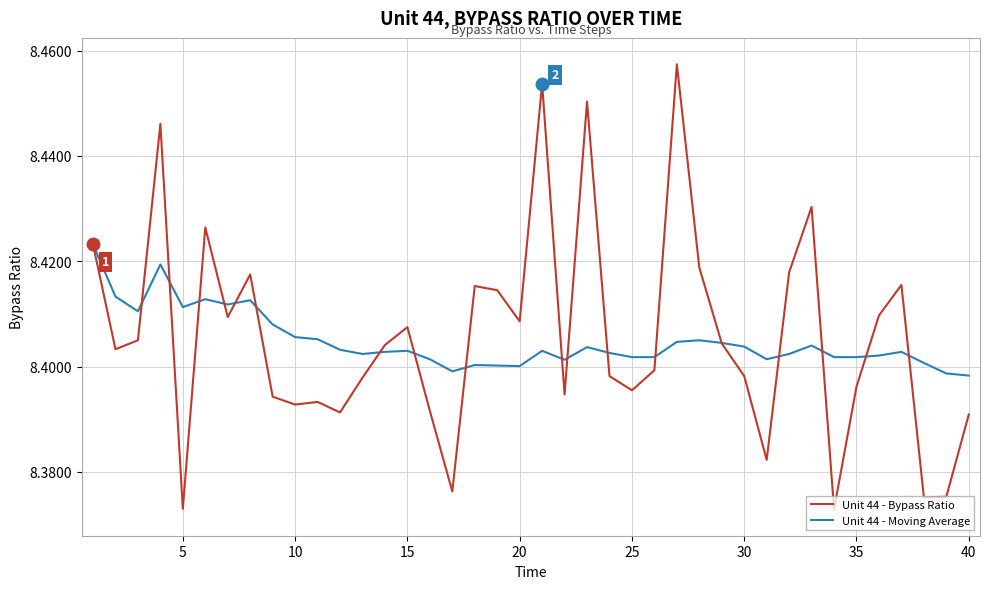

Which series has the largest range (max minus min)?

Unit 44 - Bypass Ratio